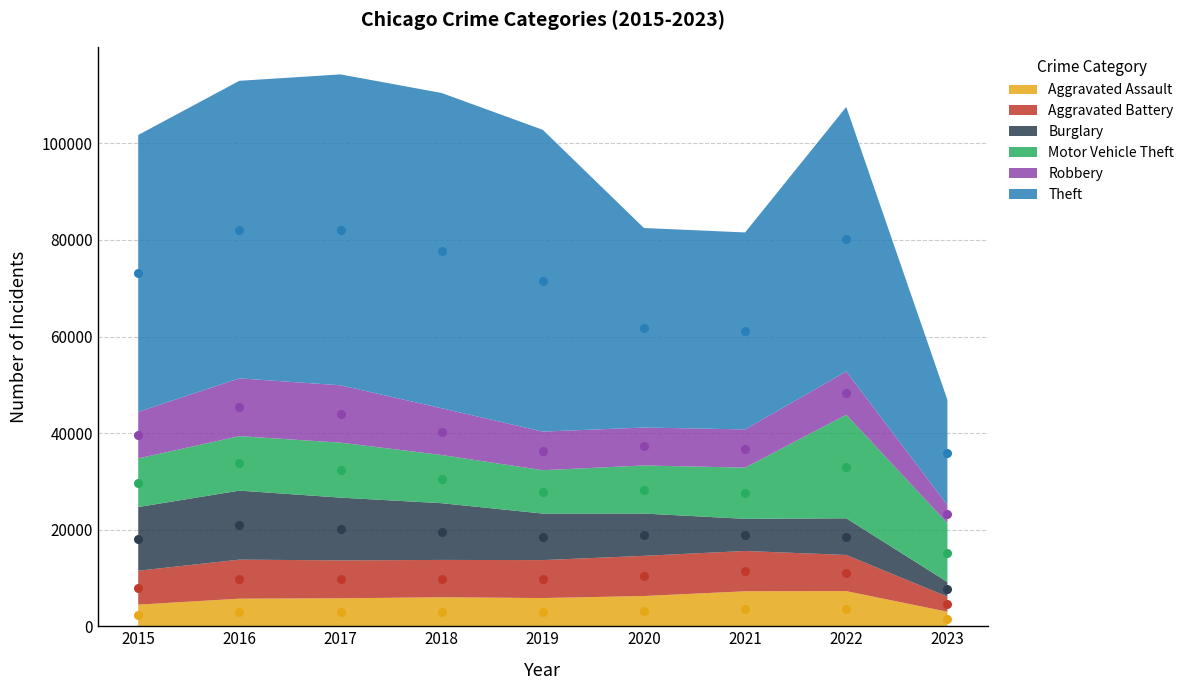

Which series has the largest total across all categories?

Theft